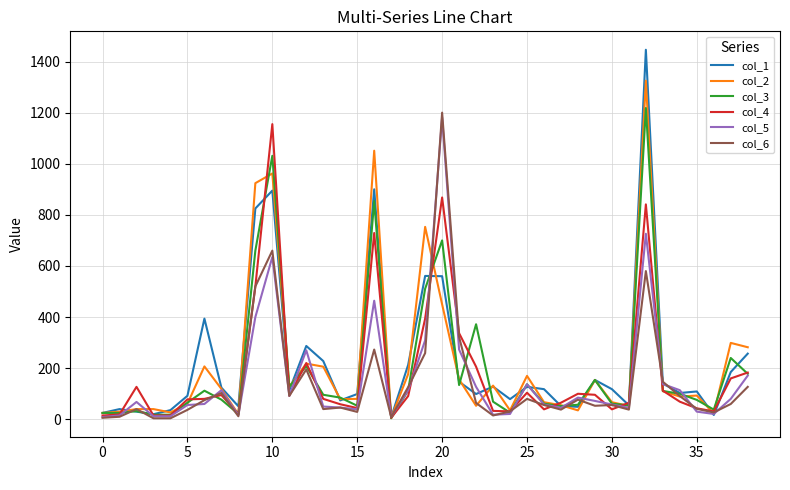

Which series ends up on top after the final intersection of col_5 and col_2?

col_2